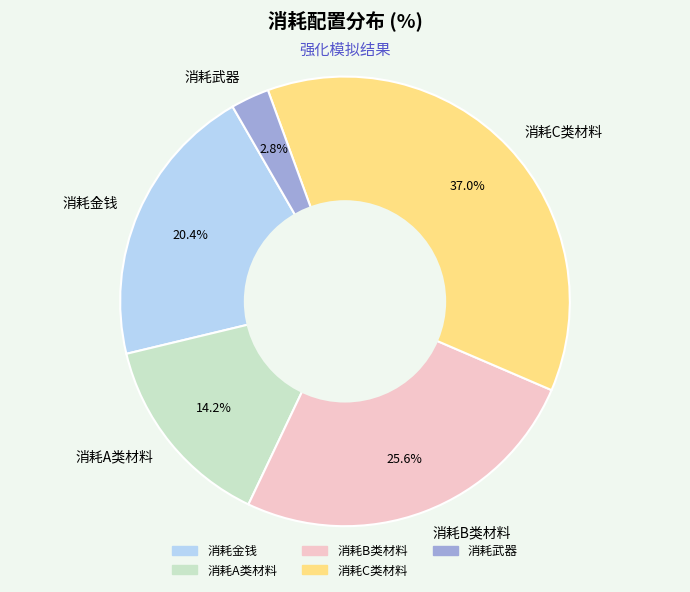

Is the sum of 消耗金钱 and 消耗C类材料 greater than half?

Yes